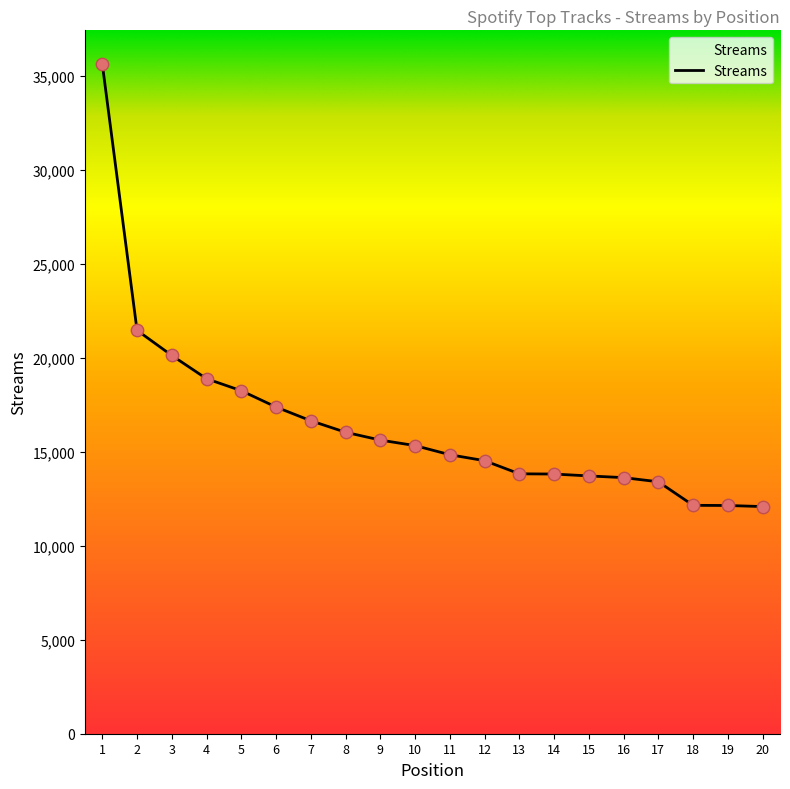

Approximately how many times larger is the value at 9 compared to 12?

1.1